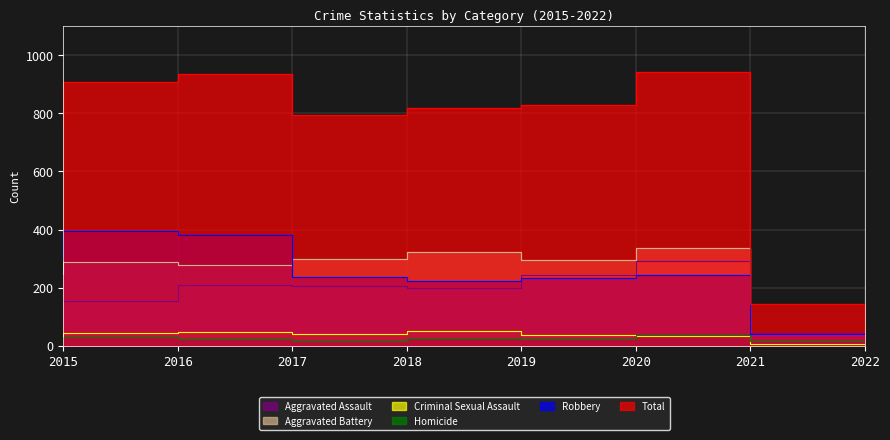

What is the average value of the Homicide series?

24